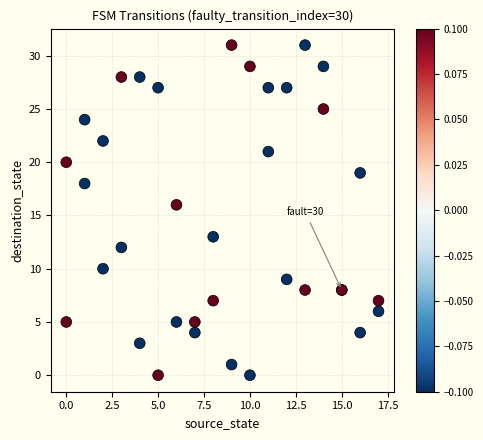

What Y value in the scatter plot is closest to 15?

16